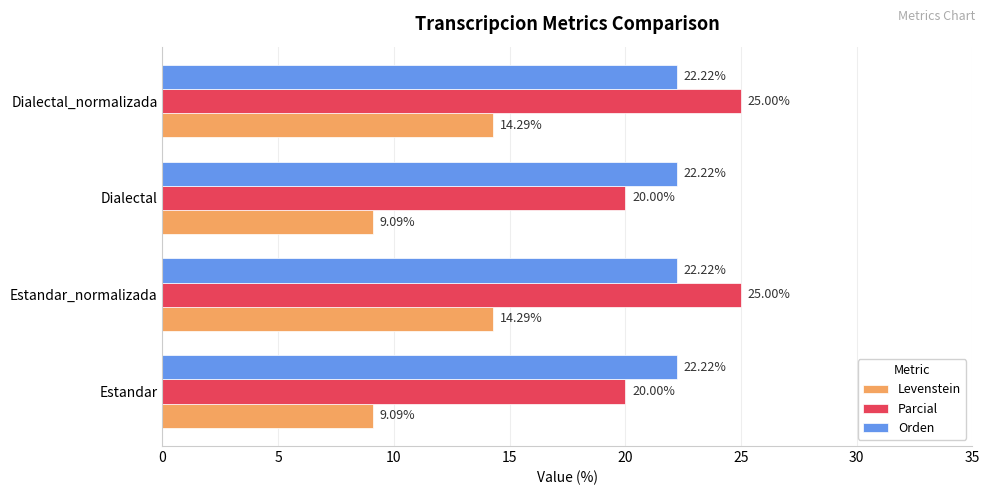

What is the difference between the highest and lowest values at Estandar?

13.1